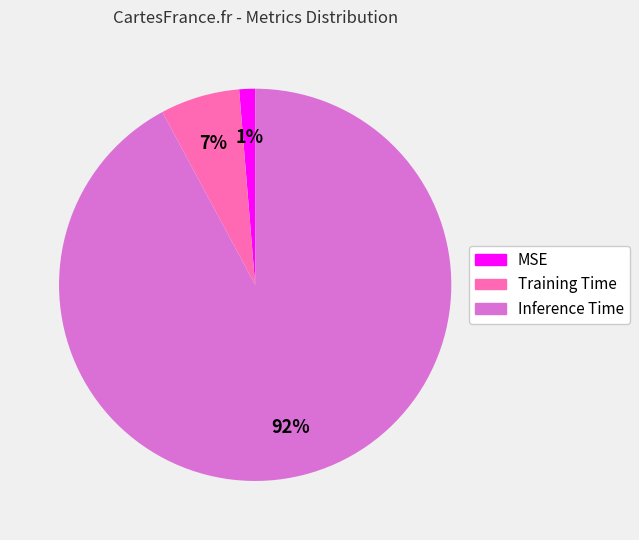

Does Training Time represent more than half of the total?

No